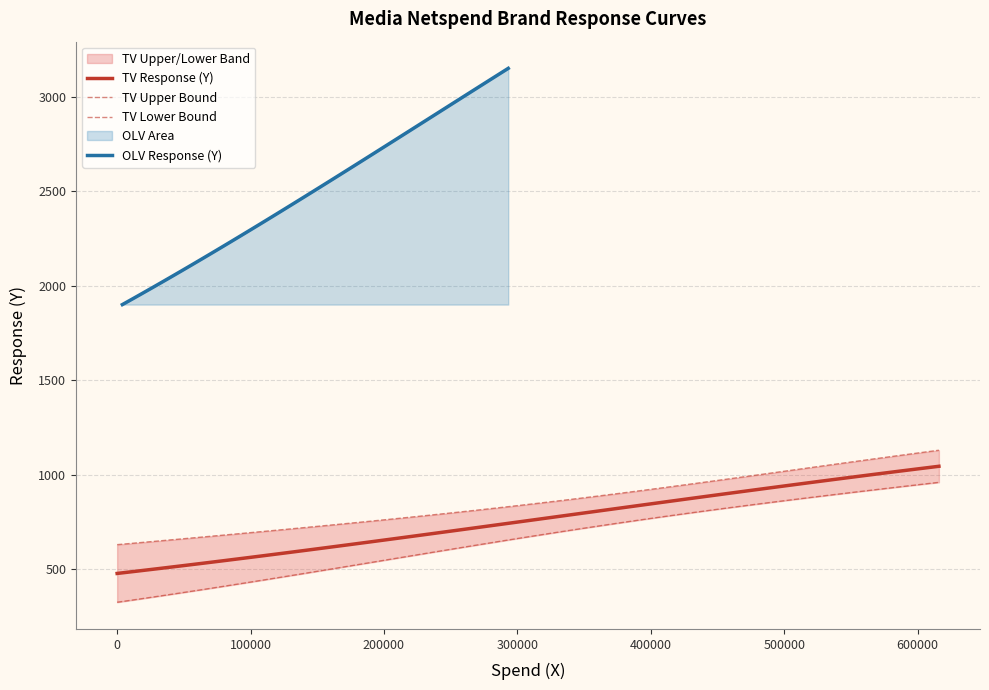

What is the value of the OLV Response (Y) point at the 35th from the left?

2983.9